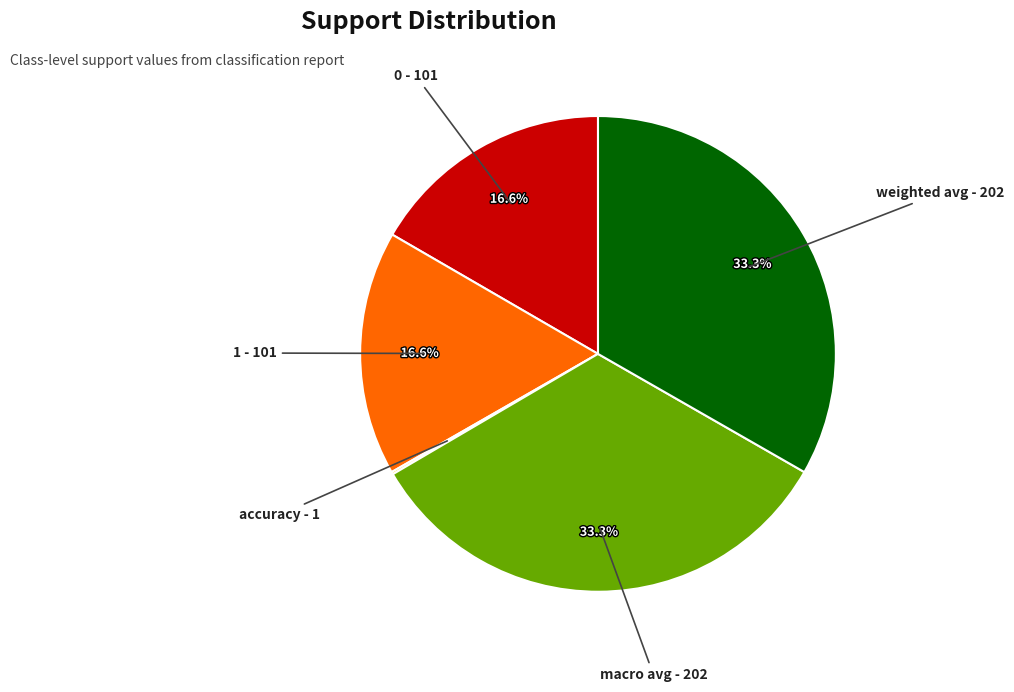

How much of the chart is everything except 0?

83.4%